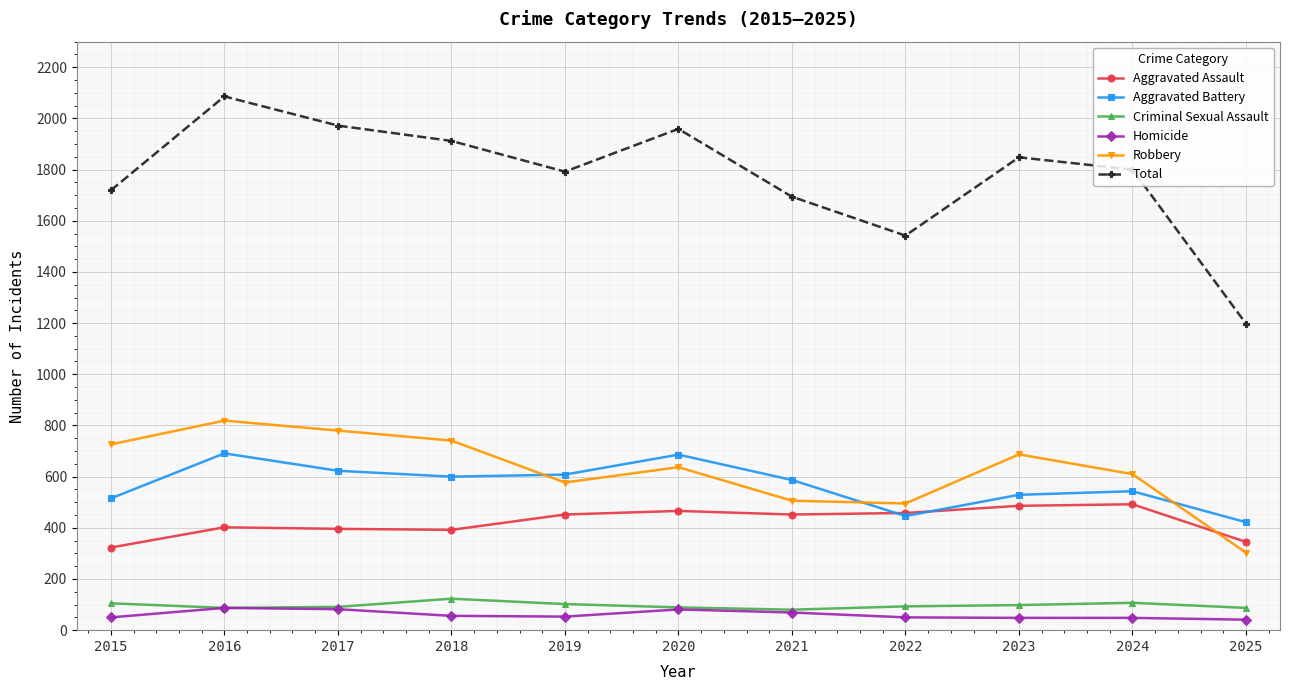

Is the value of Homicide at 2022 greater than the value of Aggravated Battery at 2021?

No